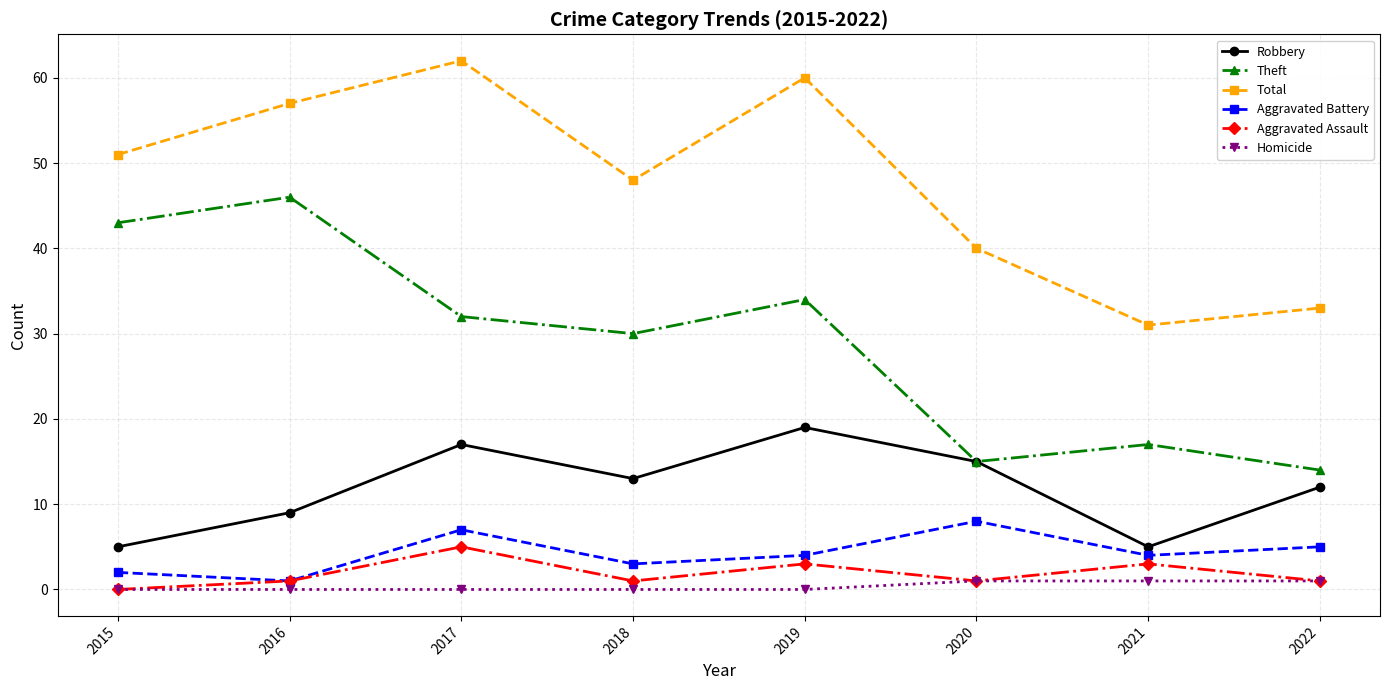

At how many categories does at least one series exceed 10?

8